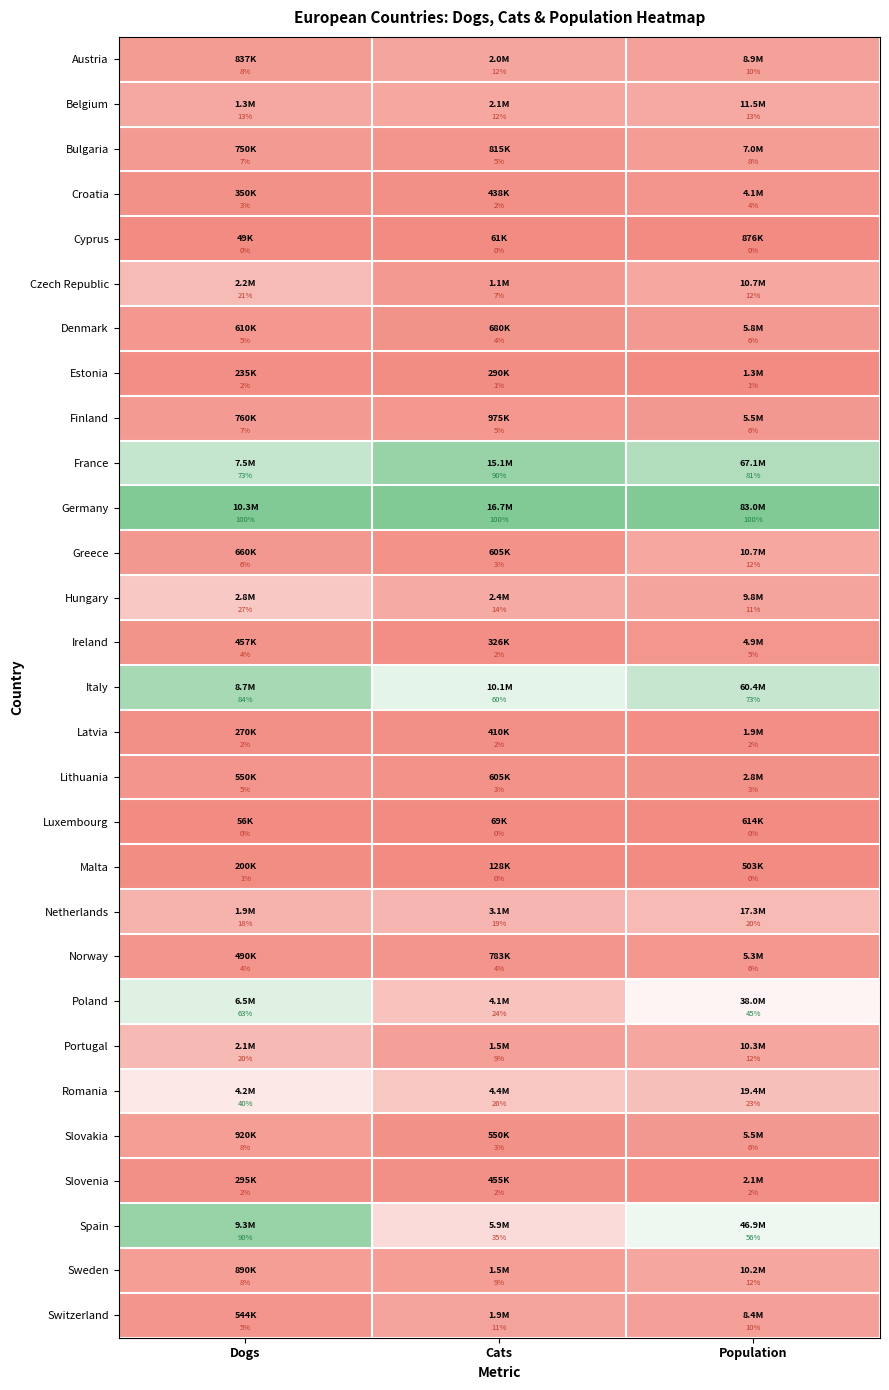

True or false: Luxembourg has a value of 0 at Cats.

True